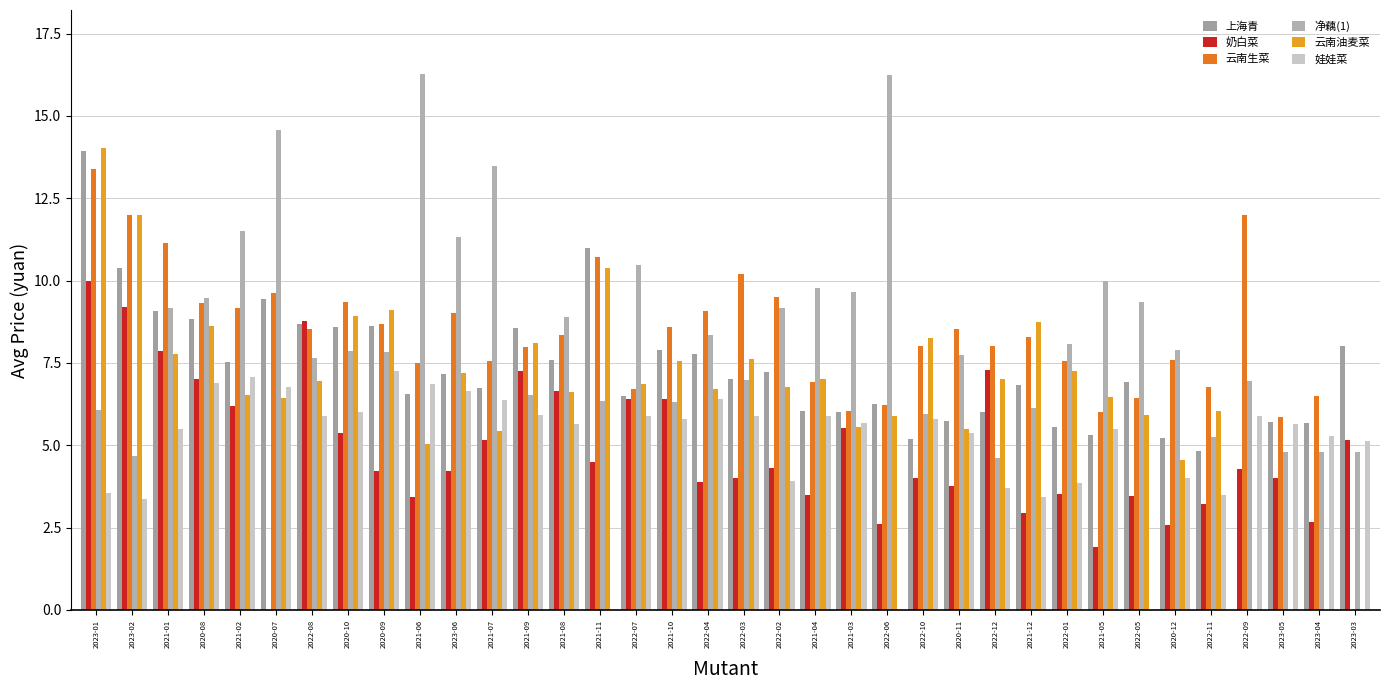

What is the label of the 14th bar from the right?

2022-06